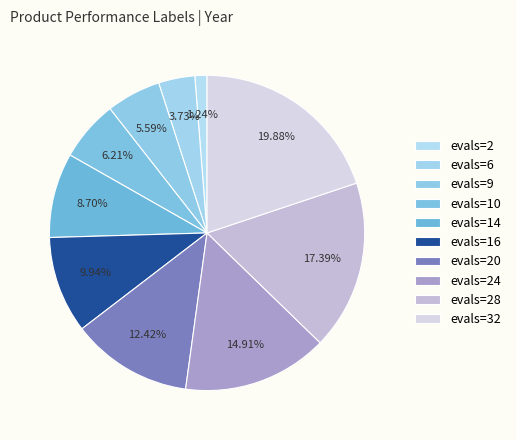

Rank the categories by value from highest to lowest.

evals=32, evals=28, evals=24, evals=20, evals=16, evals=14, evals=10, evals=9, evals=6, evals=2